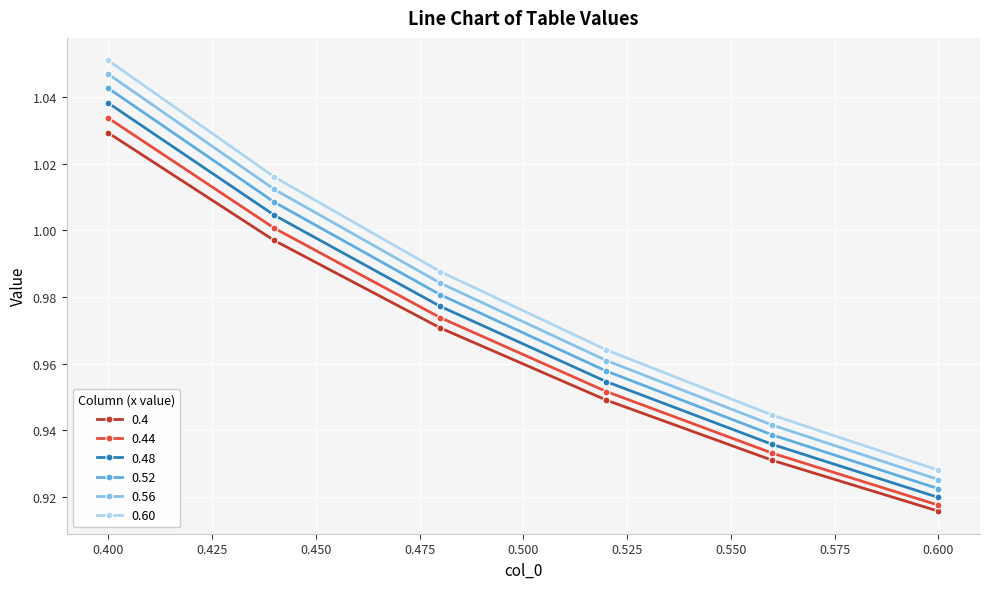

True or false: 0.4 has more than 0 interior local peaks.

False